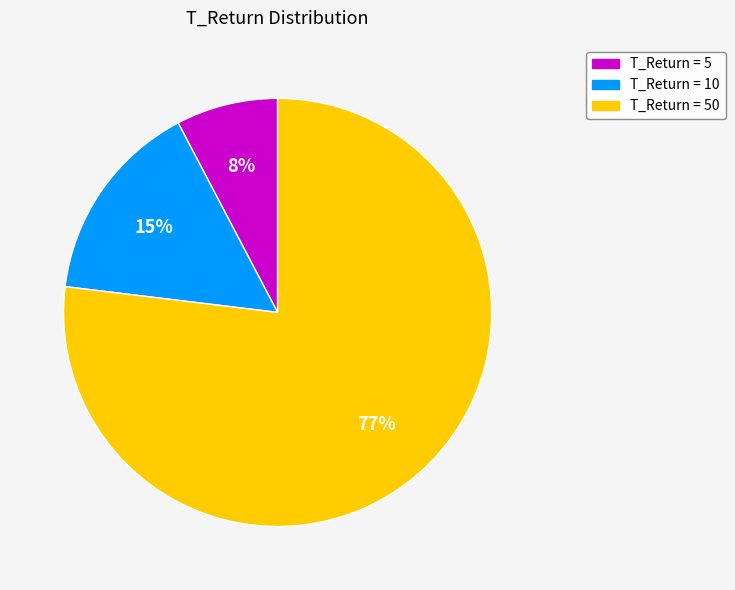

Is there a majority slice in this chart?

Yes